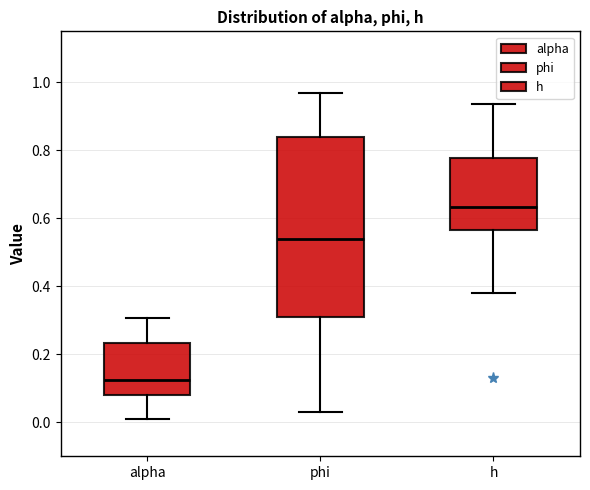

Reading left to right, transcribe this box plot: for each box, give where its median line is, the range the box spans, and where its two whiskers end, as read against the y-axis. The values are not printed on the chart, so give them approximately, as read against the axis.

alpha: median 0.12, box 0.08 to 0.24, whiskers 0.02 to 0.30
phi: median 0.54, box 0.30 to 0.84, whiskers 0.04 to 0.96
h: median 0.64, box 0.56 to 0.78, whiskers 0.38 to 0.94